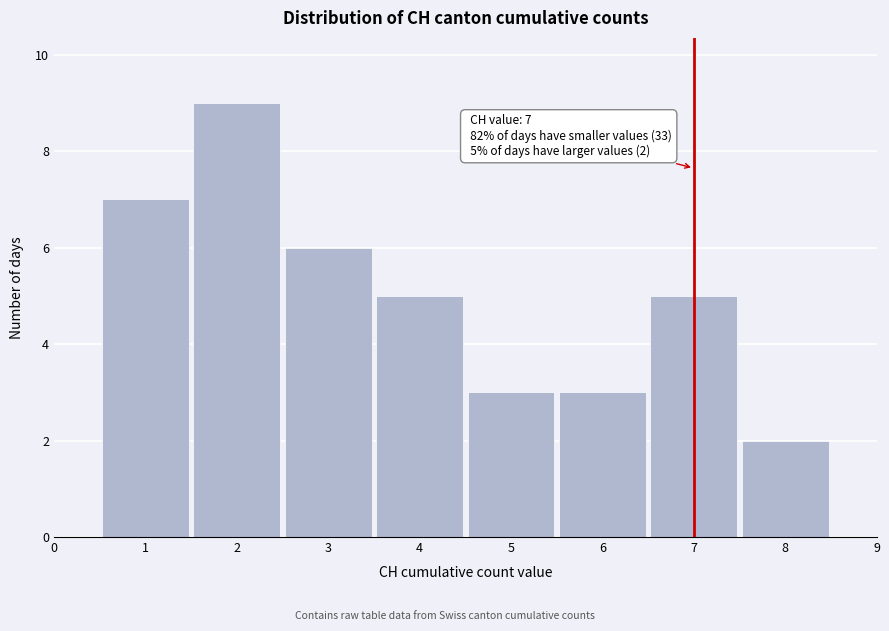

Which range on the x-axis has the tallest bar?

1.5 to 2.5